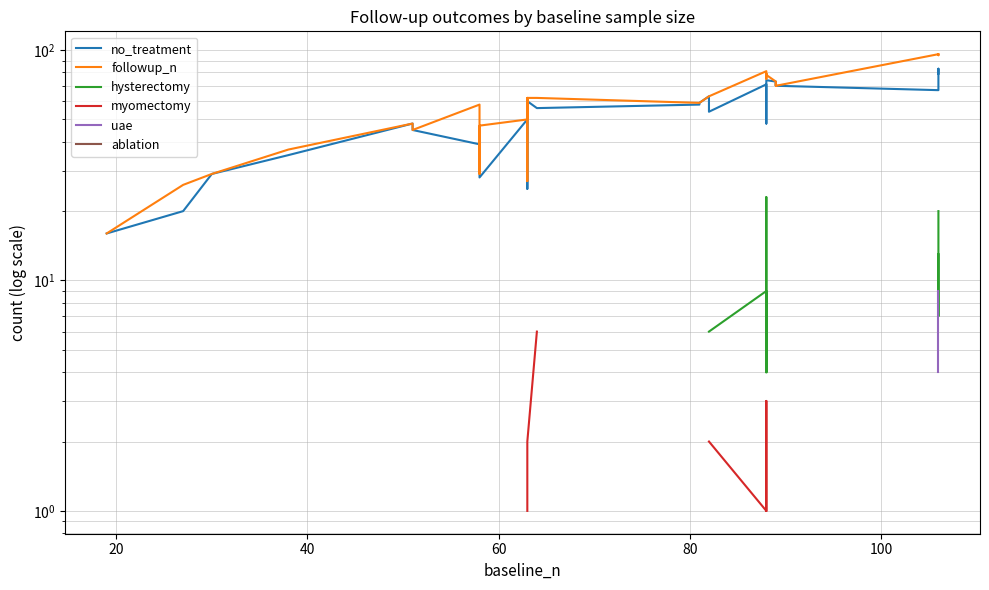

What is the maximum value shown in the chart?

96.0